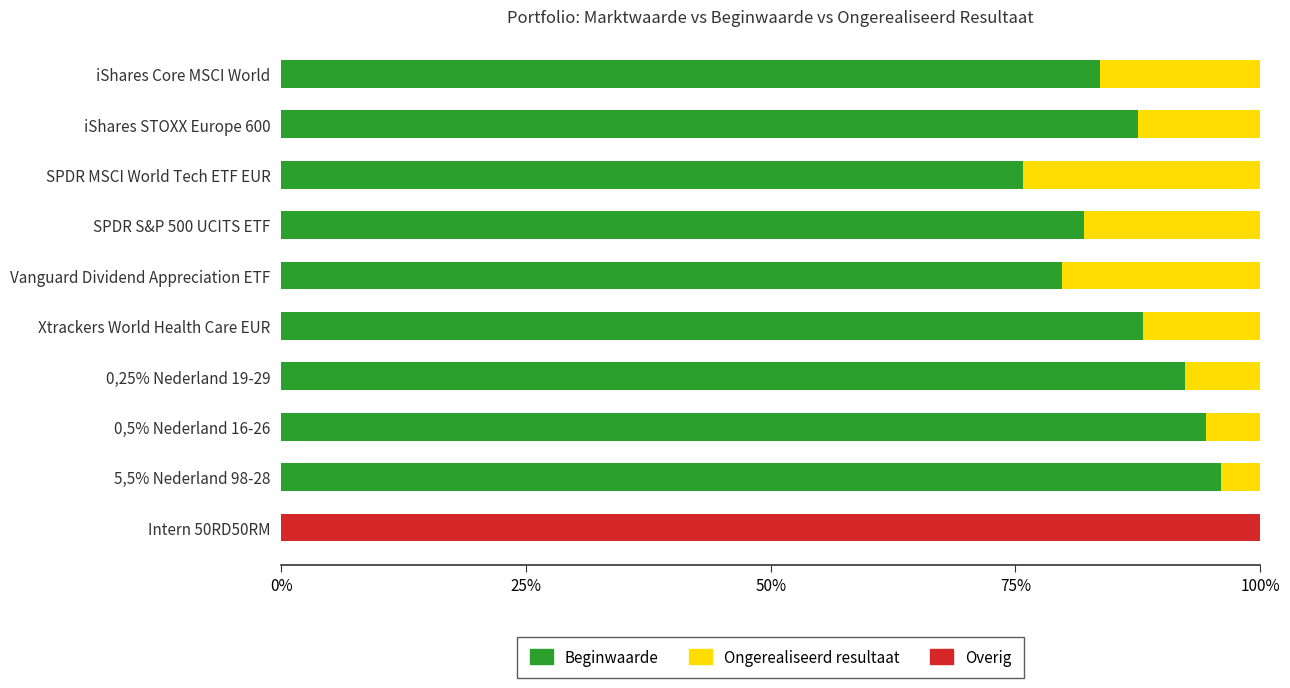

What is the total value across all series at SPDR S&P 500 UCITS ETF?

100.0